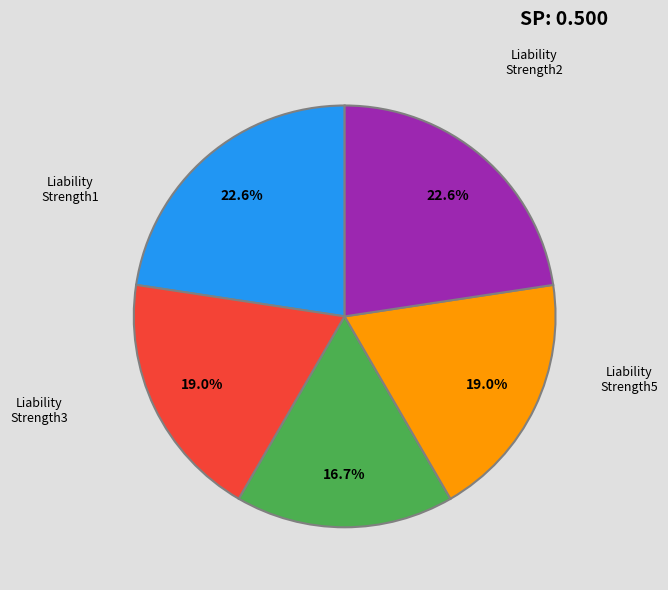

Is there a majority slice in this chart?

No